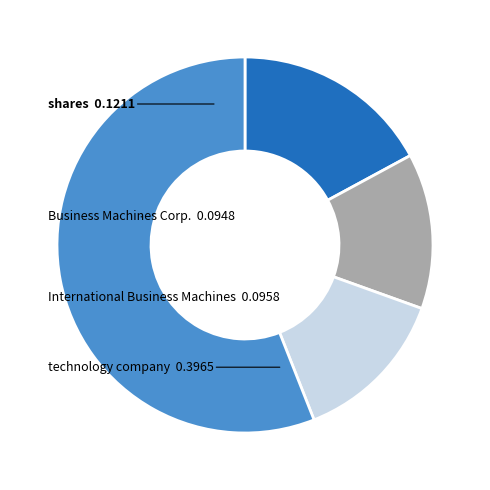

How many slices are in this pie chart?

4